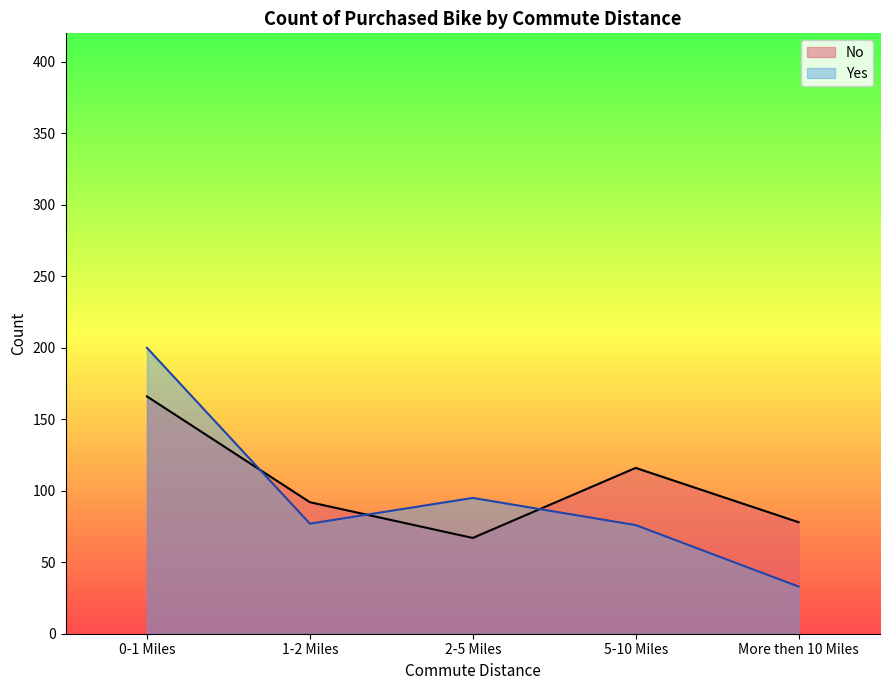

What is the difference between the maximum and minimum values in the Yes series?

167